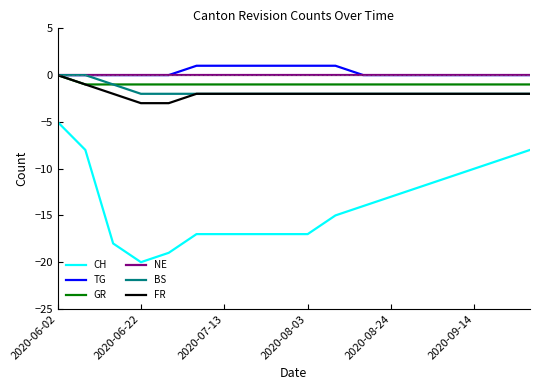

How many distinct data groups are displayed?

6